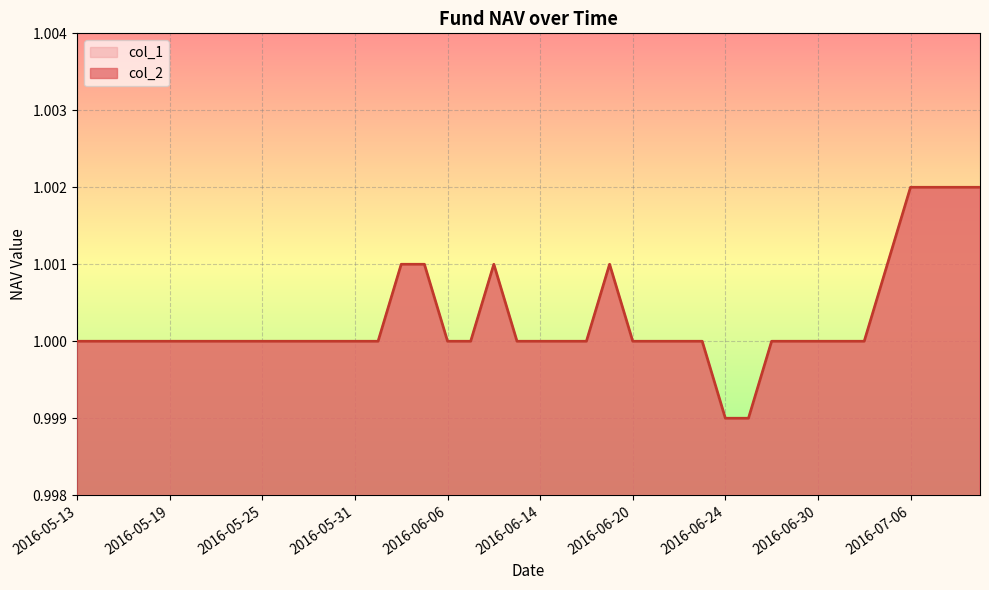

Which series has the largest total across all categories?

col_2